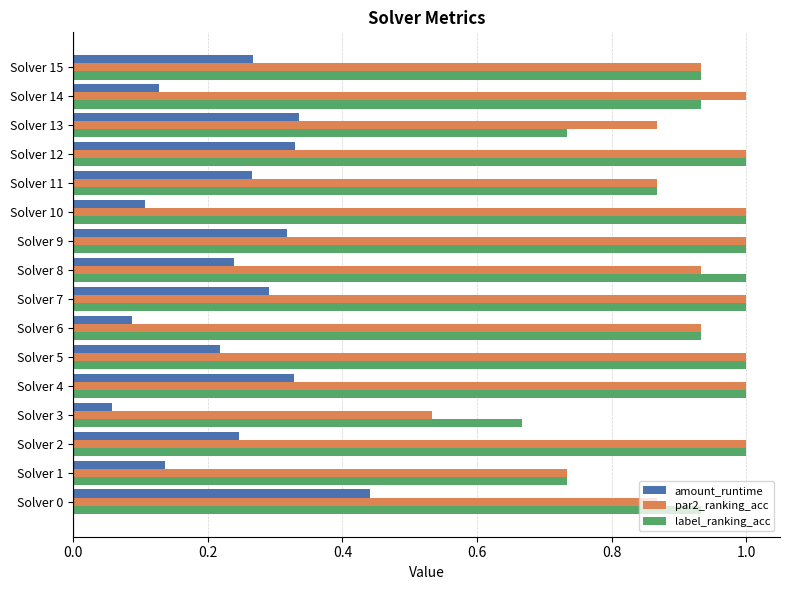

What is the greatest value displayed?

1.0